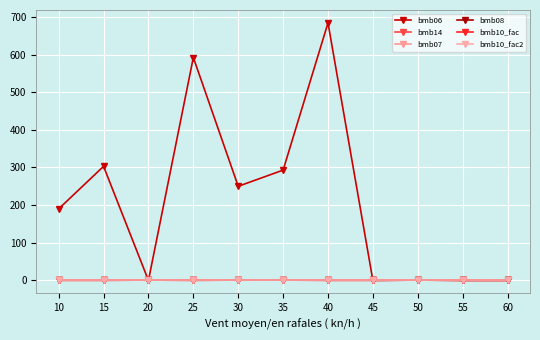

At which category does bmb14 reach its first local valley?

25